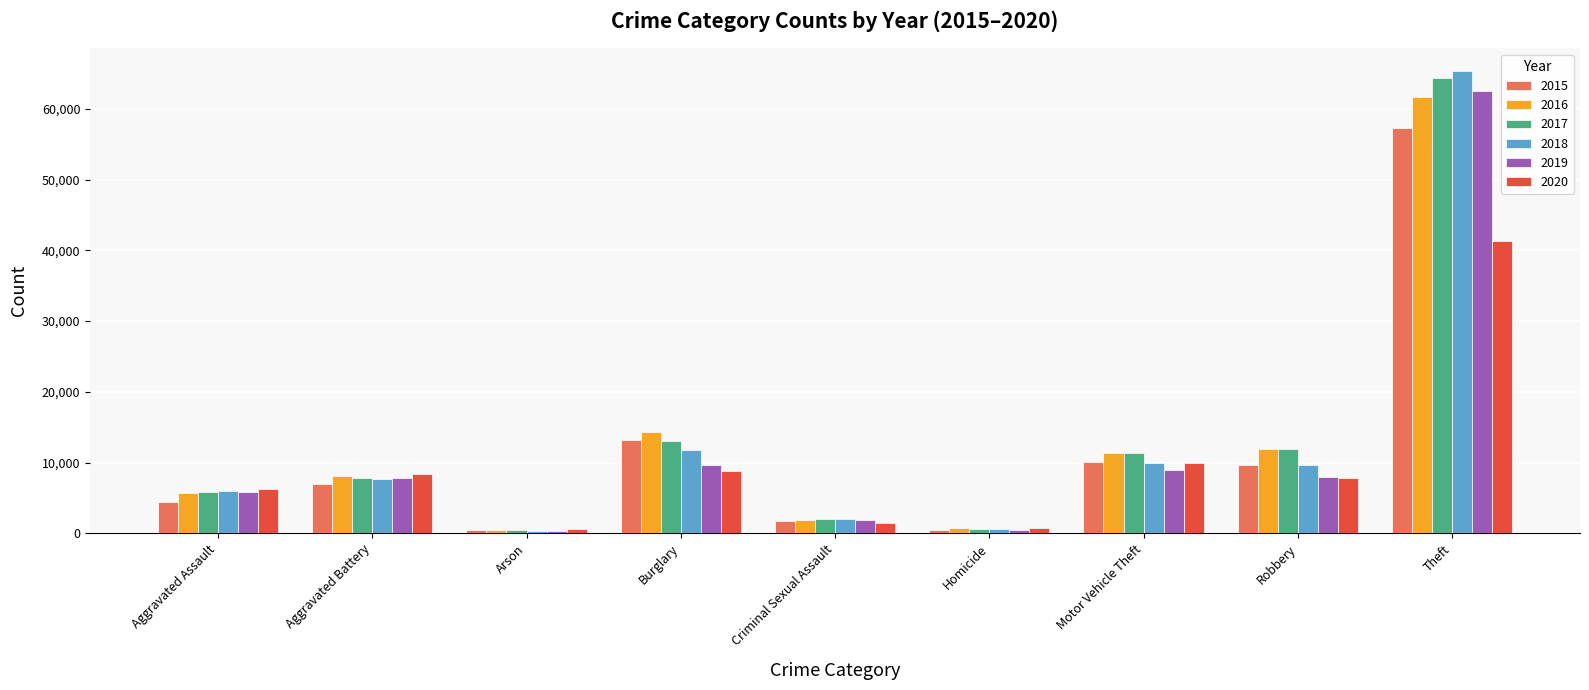

Which series has the largest range (max minus min)?

2018